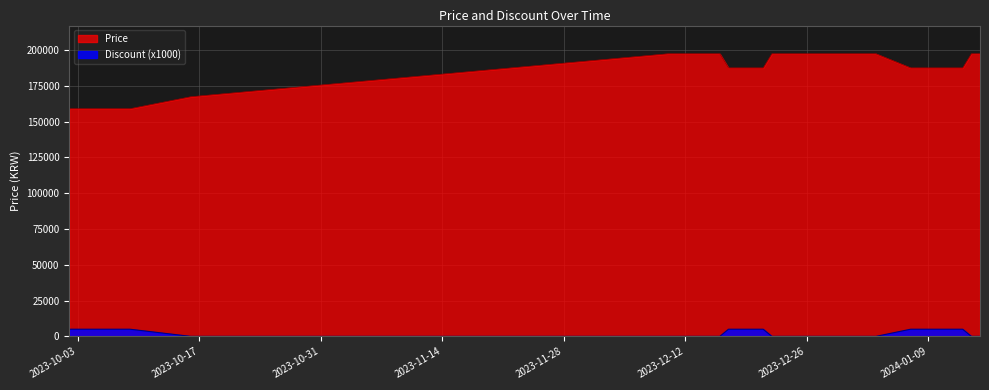

True or false: Price and Discount (x1000) cross at least once.

False